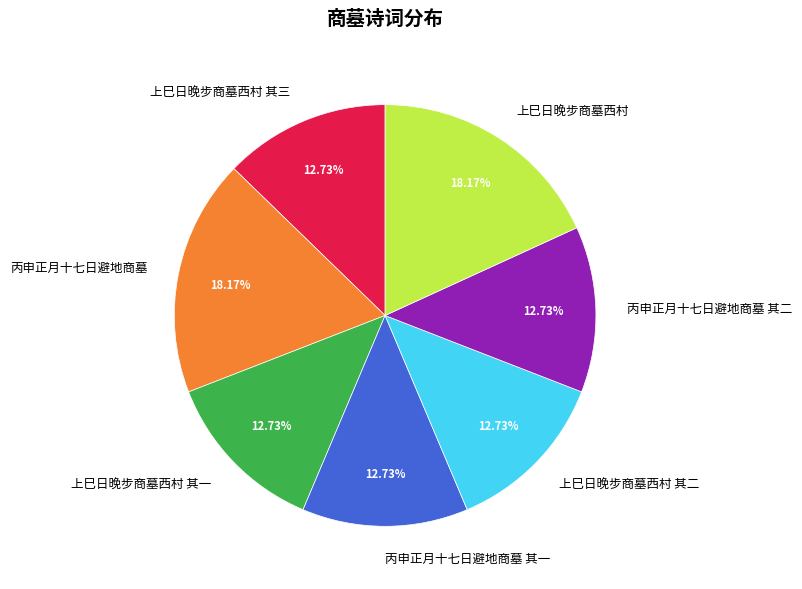

Does any single category account for the majority?

No